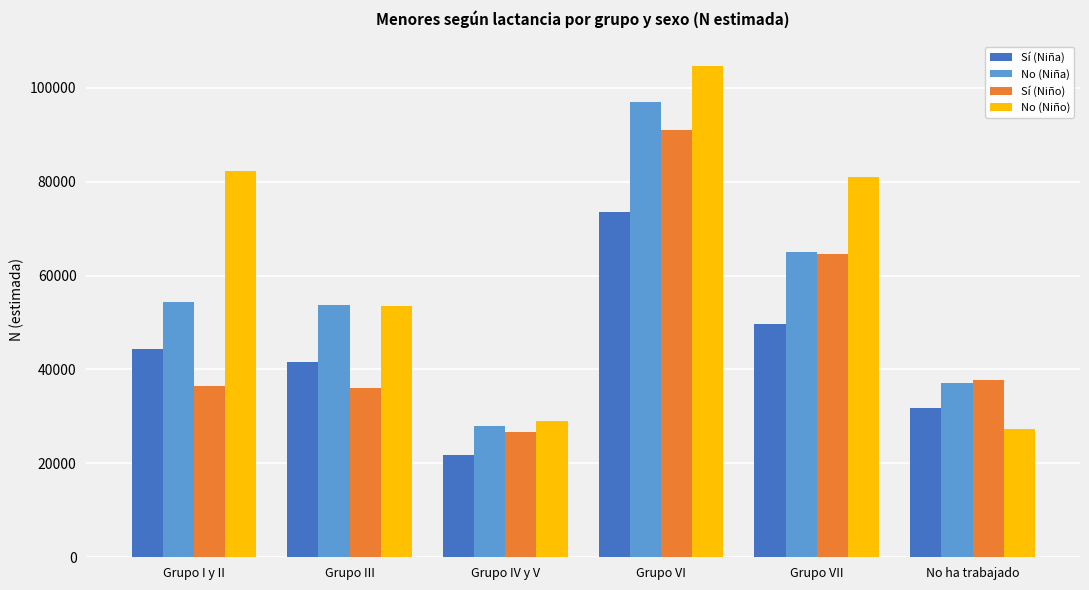

List the series in order of their peak value, highest first.

No (Niño), No (Niña), Sí (Niño), Sí (Niña)